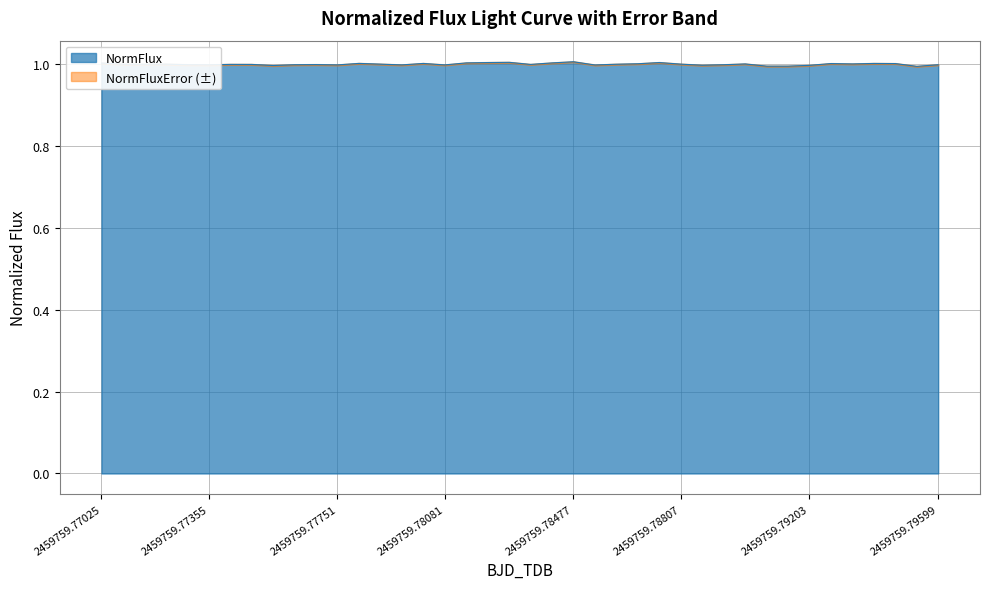

List the labels in order of value, smallest first.

2459759.79533, 2459759.79071, 2459759.79137, 2459759.77553, 2459759.79203, 2459759.78873, 2459759.78543, 2459759.77751, 2459759.77949, 2459759.78081, 2459759.77355, 2459759.77619, 2459759.78939, 2459759.79599, 2459759.77289, 2459759.77685, 2459759.77487, 2459759.78345, 2459759.77421, 2459759.77091, 2459759.77157, 2459759.78609, 2459759.77223, 2459759.77883, 2459759.78807, 2459759.79005, 2459759.79335, 2459759.78675, 2459759.79269, 2459759.79467, 2459759.78015, 2459759.79401, 2459759.77817, 2459759.77025, 2459759.78147, 2459759.78411, 2459759.78213, 2459759.78741, 2459759.78279, 2459759.78477